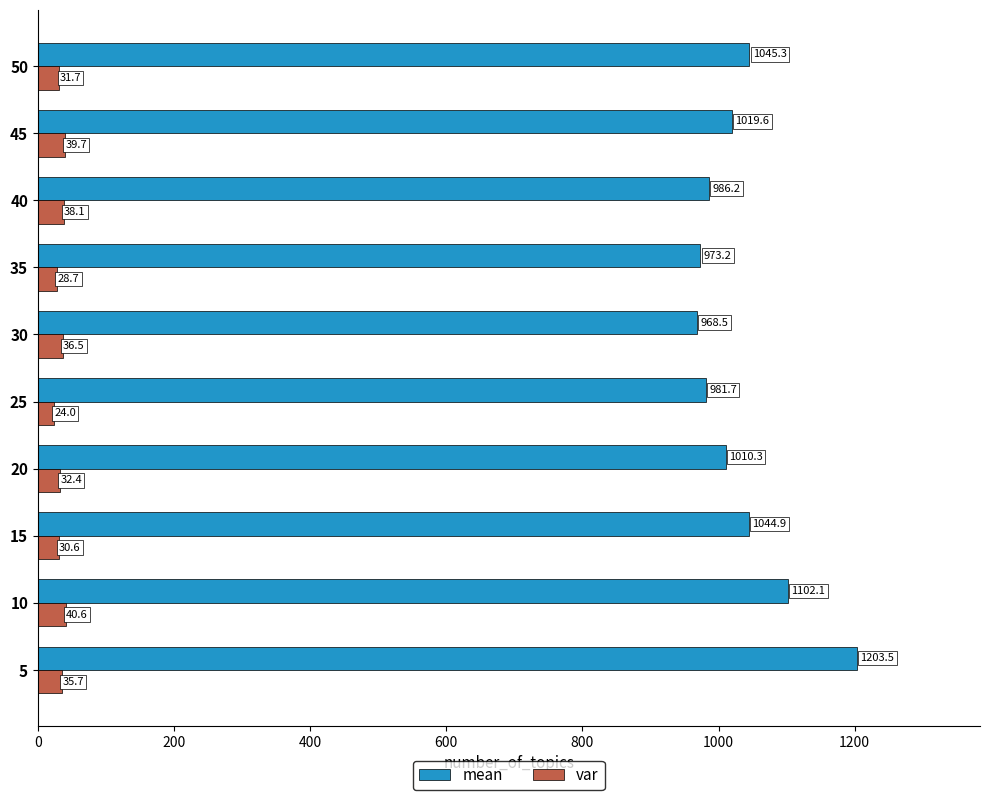

Is it true that var equals 32.4 at 20?

True